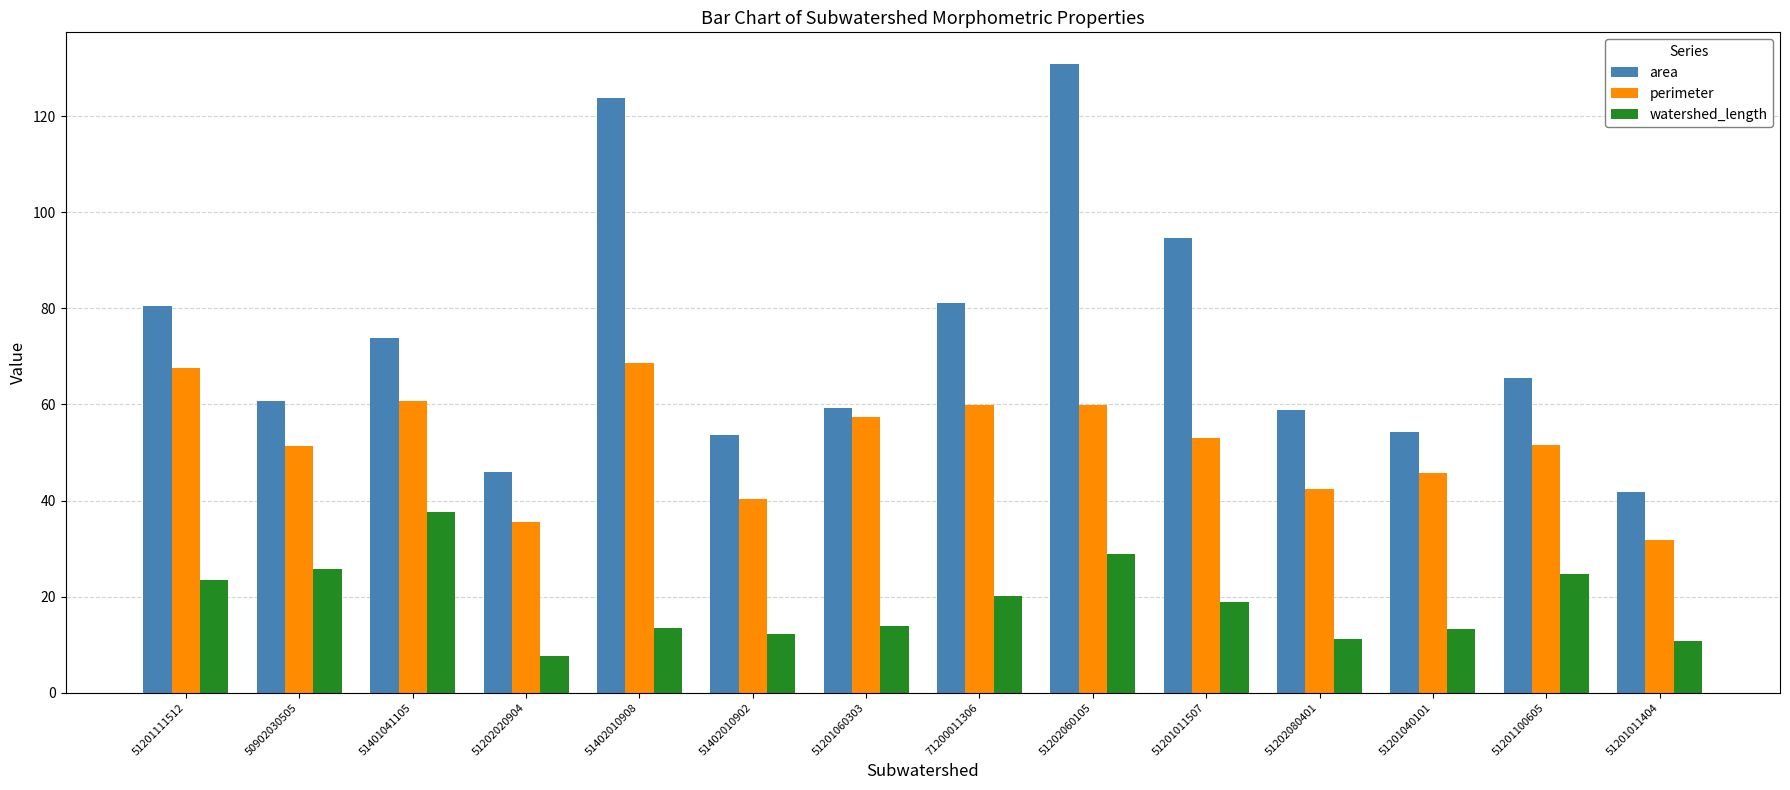

What is the difference between the perimeter values at 51401041105 and 51201100605?

9.2